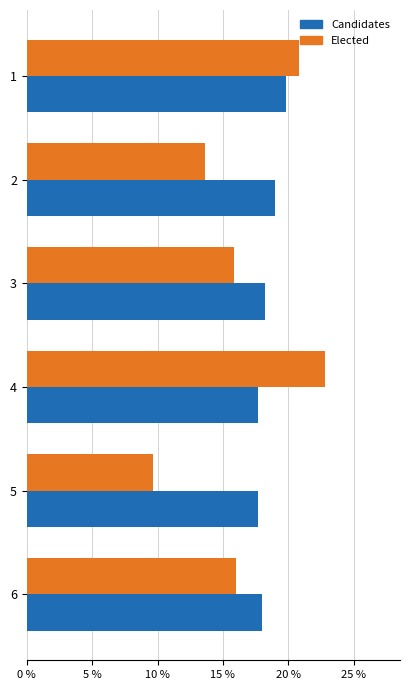

What is the difference between the maximum and minimum values in the Elected series?

13.2